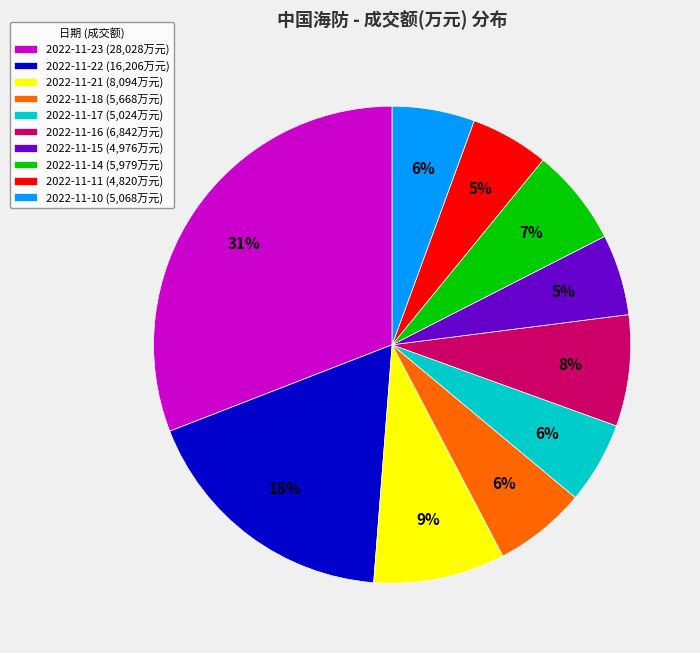

To the nearest percent, what percentage of the pie is 2022-11-21?

9%